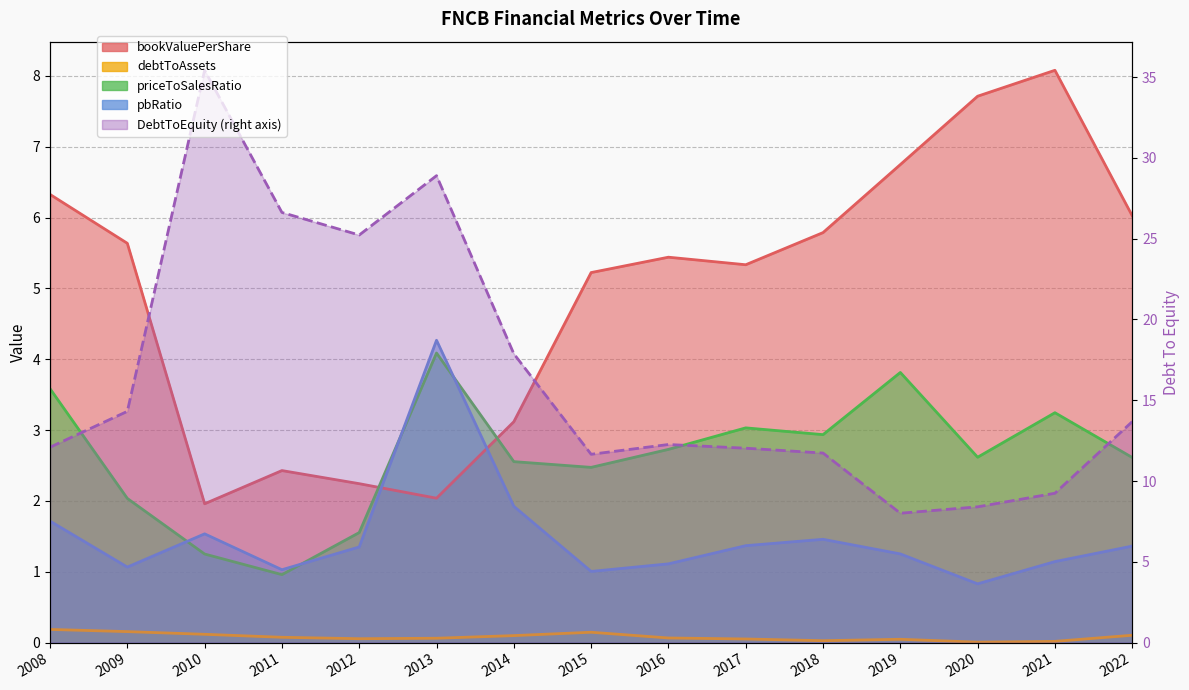

At which category is the sum across all series the highest?

2010